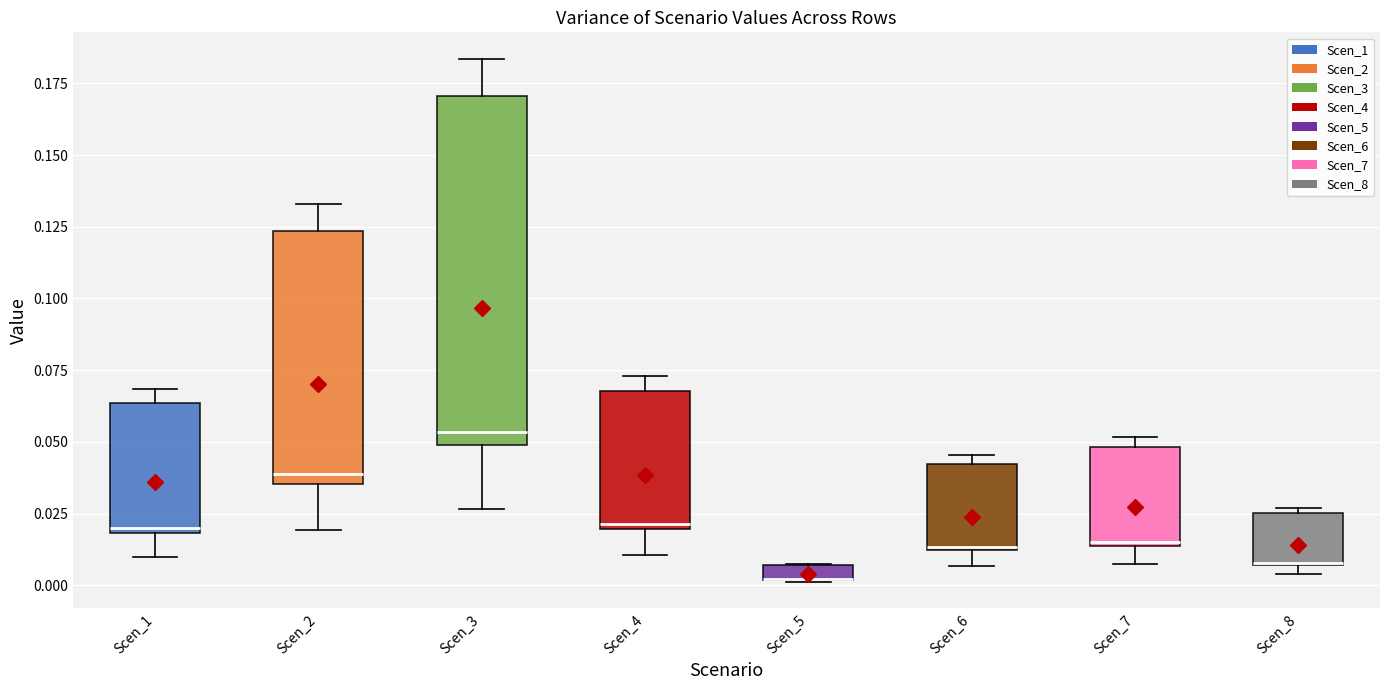

Where does the upper whisker of the box for Scen_3 end on the y-axis? The values are not printed on the chart, so give them approximately, as read against the axis.

0.185